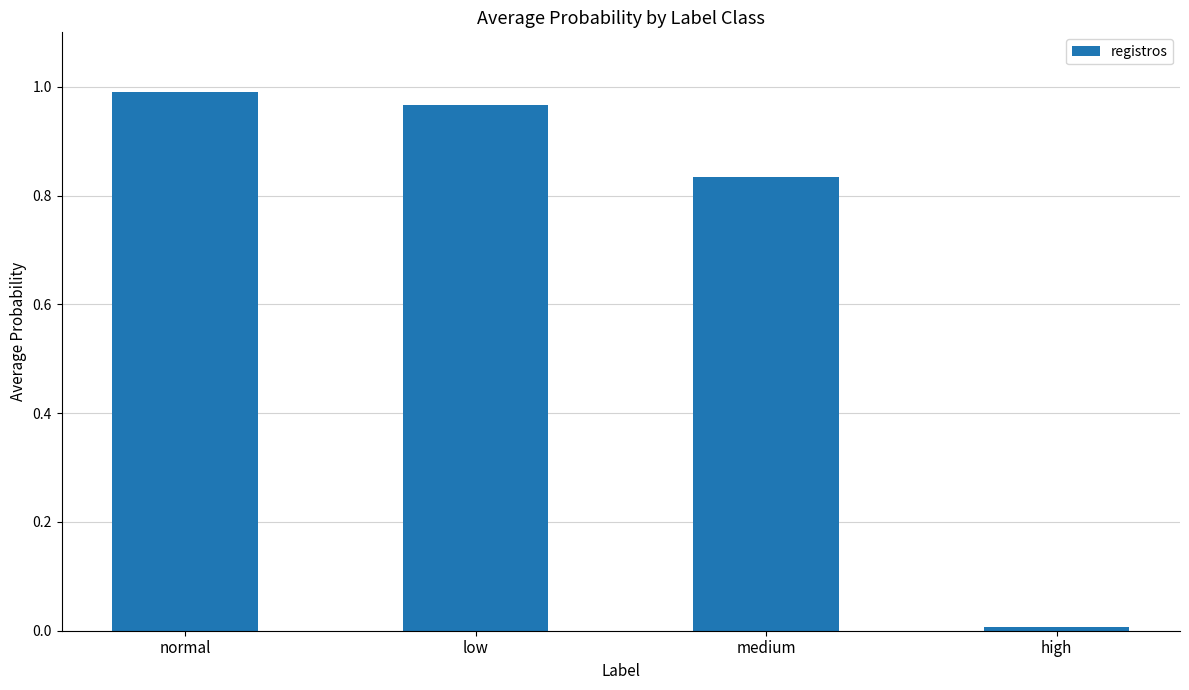

Are the bars horizontal?

No